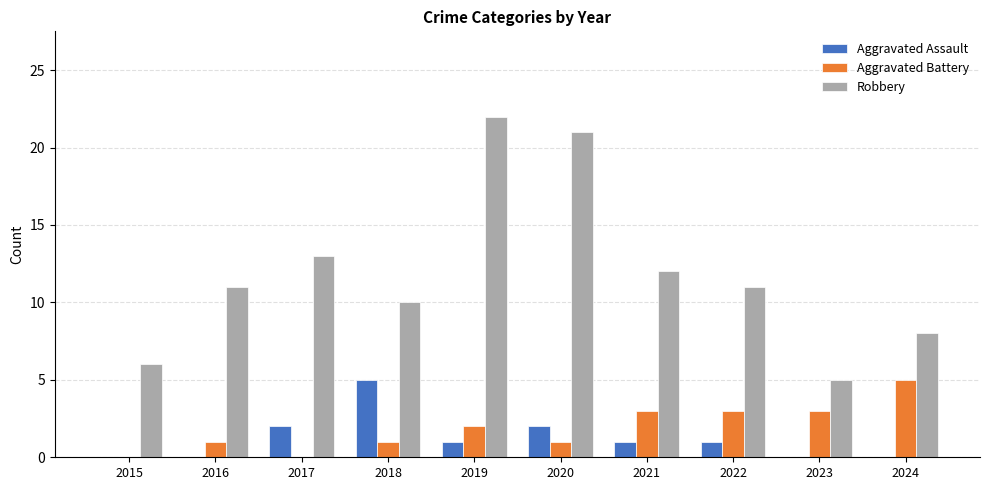

At which label does Aggravated Assault reach its peak?

2018